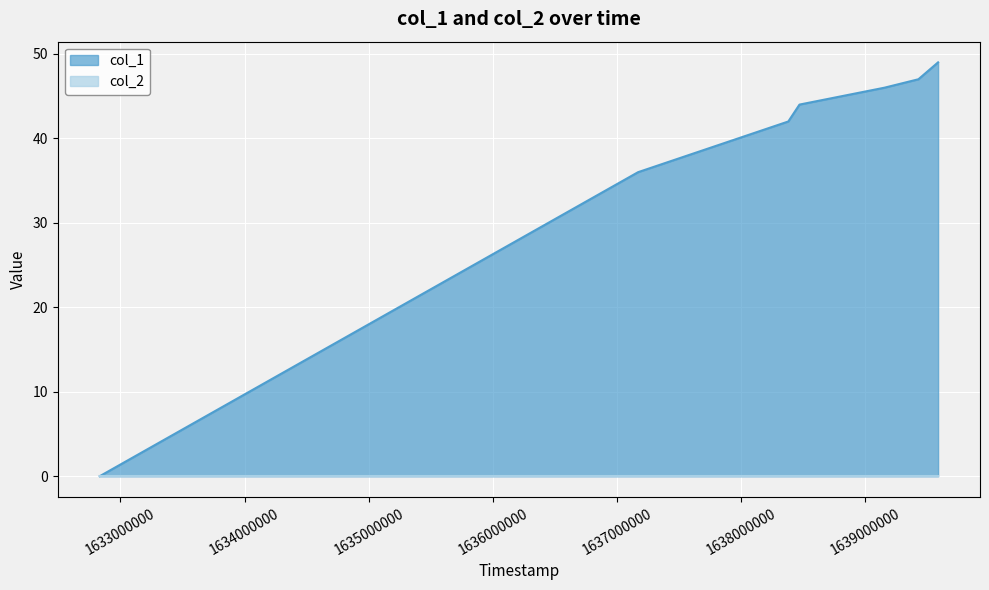

What is the sum of all values?

312